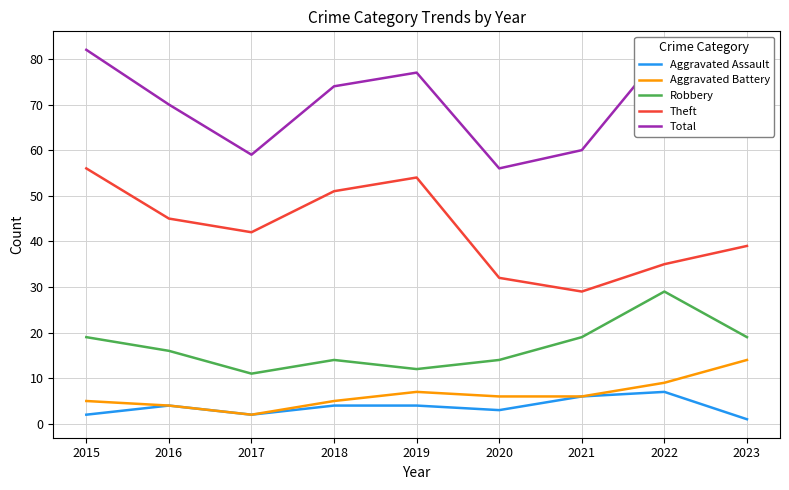

How many values in the Aggravated Assault series are below 4?

4